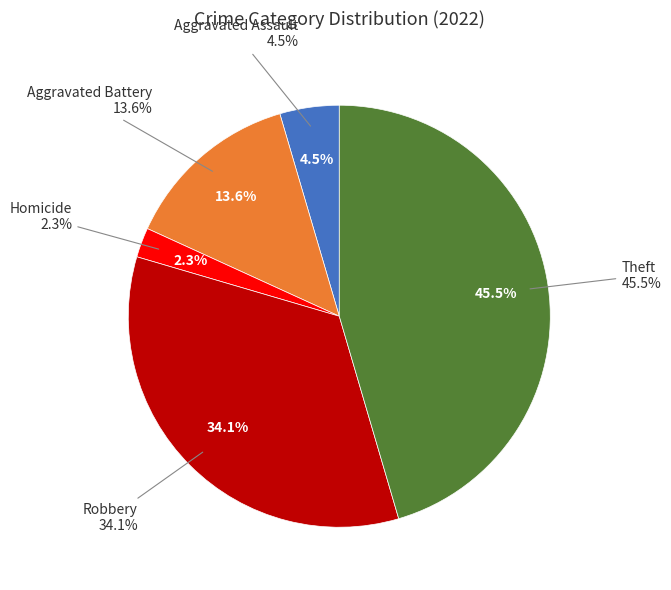

What is the ratio of the value at Aggravated Assault to the value at Theft?

0.1